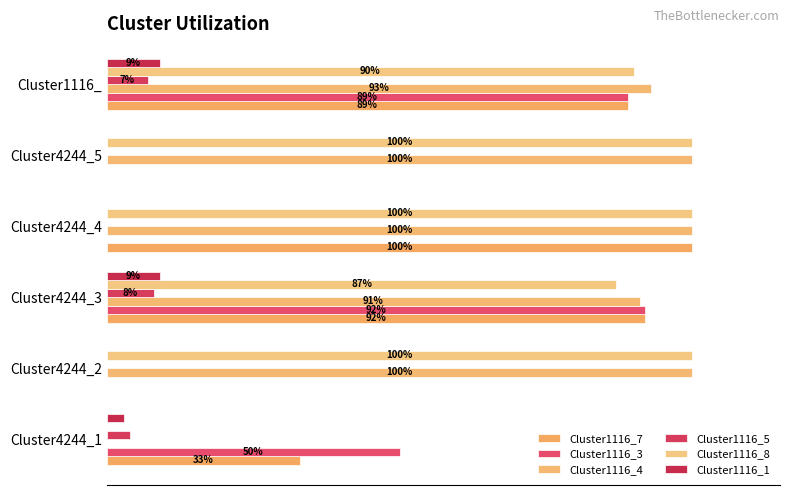

Which series has the largest total across all categories?

Cluster1116_4